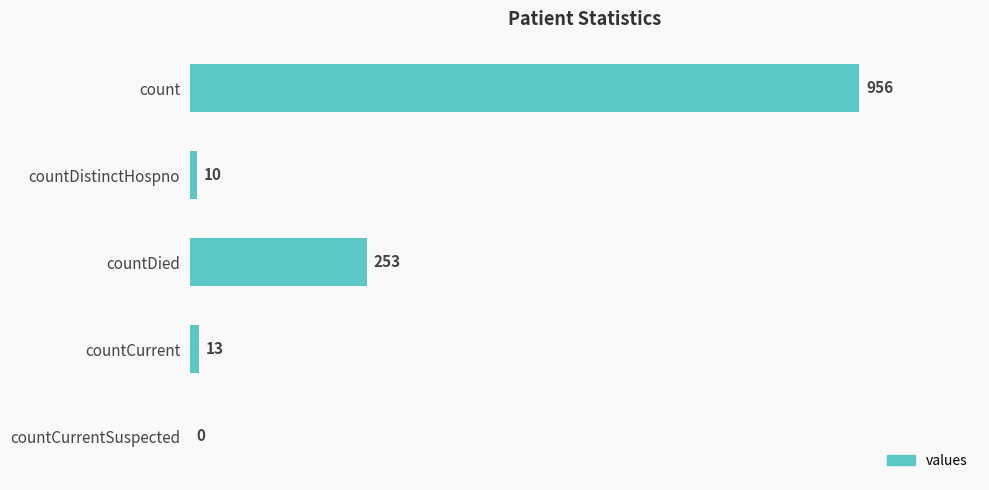

Reading top to bottom, what are all the values shown in this chart?

count=956	countDistinctHospno=10	countDied=253	countCurrent=13	countCurrentSuspected=0